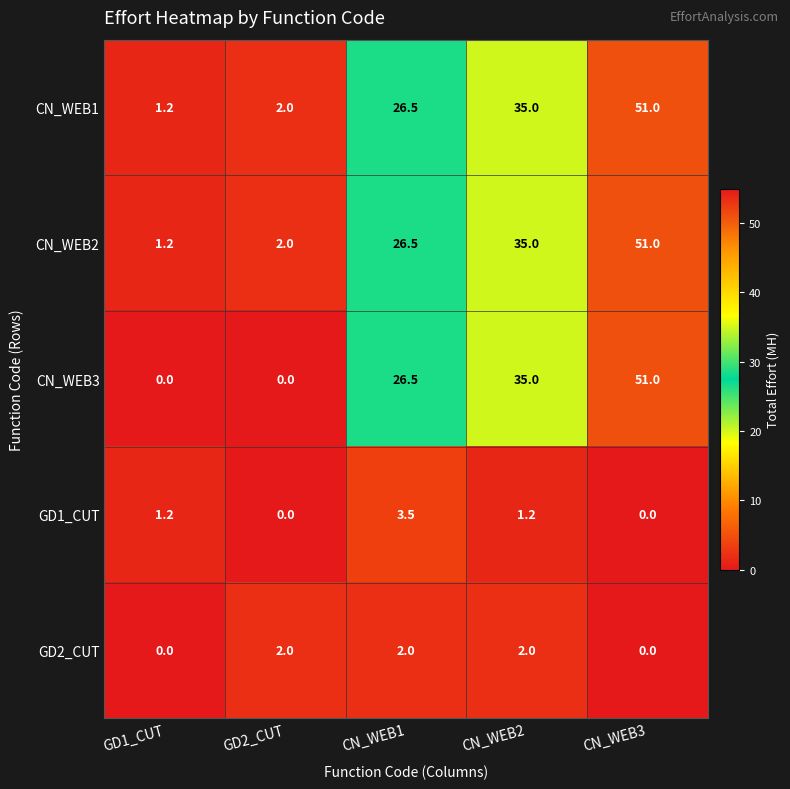

What is the maximum value shown in the chart?

51.0